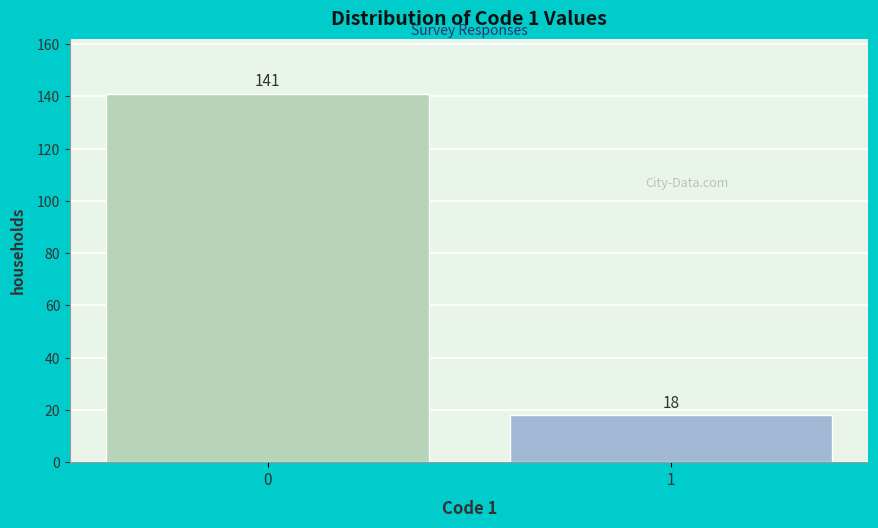

Reading left to right, list all the values displayed in this chart.

141	18